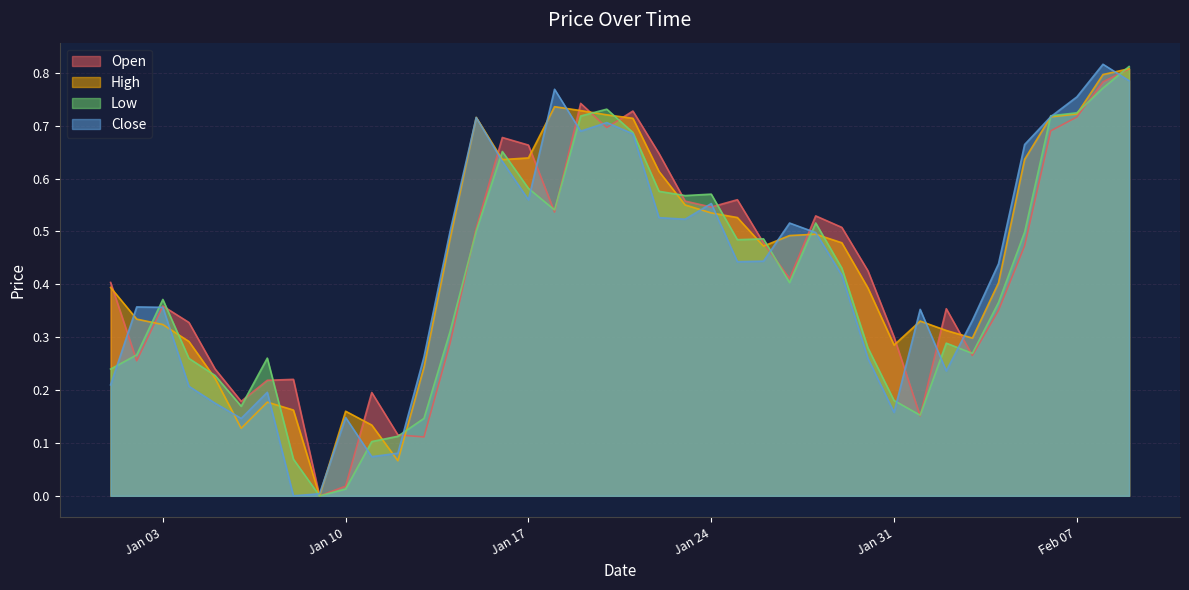

At 2023-01-08, list the series in order from largest to smallest.

Open, High, Low, Close